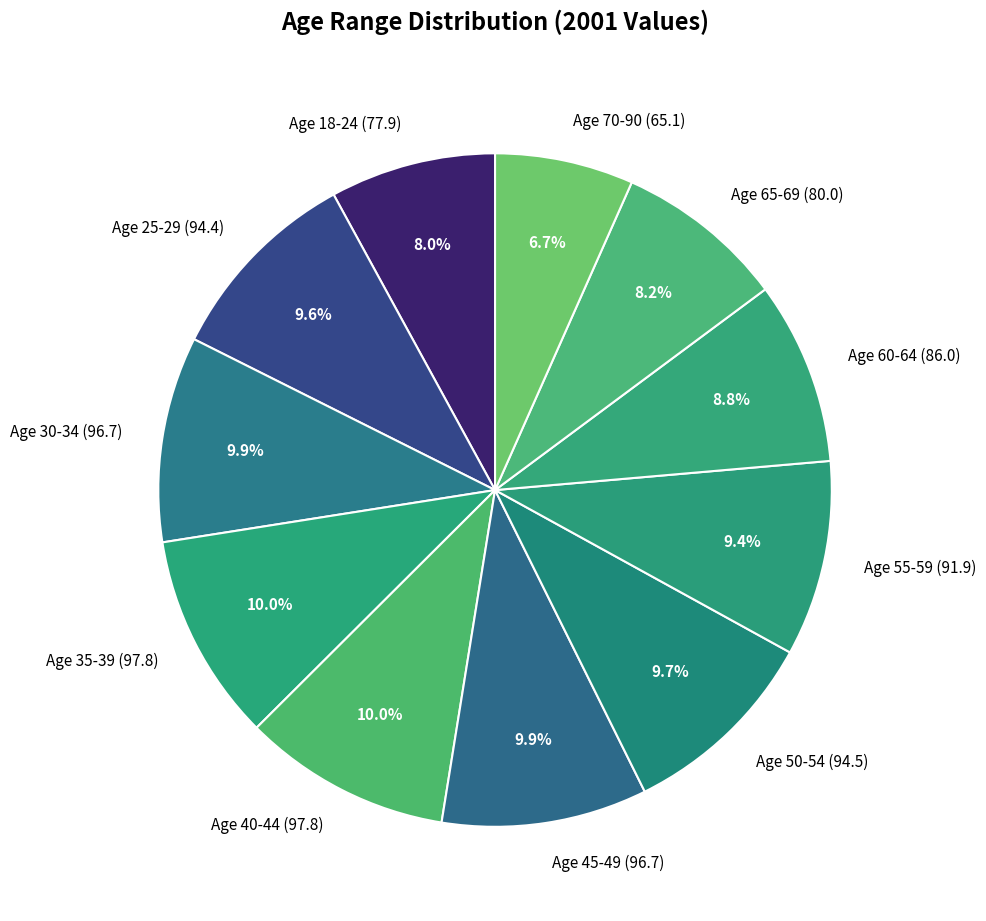

Combined, do Age 25-29 and Age 30-34 account for over 50%?

No